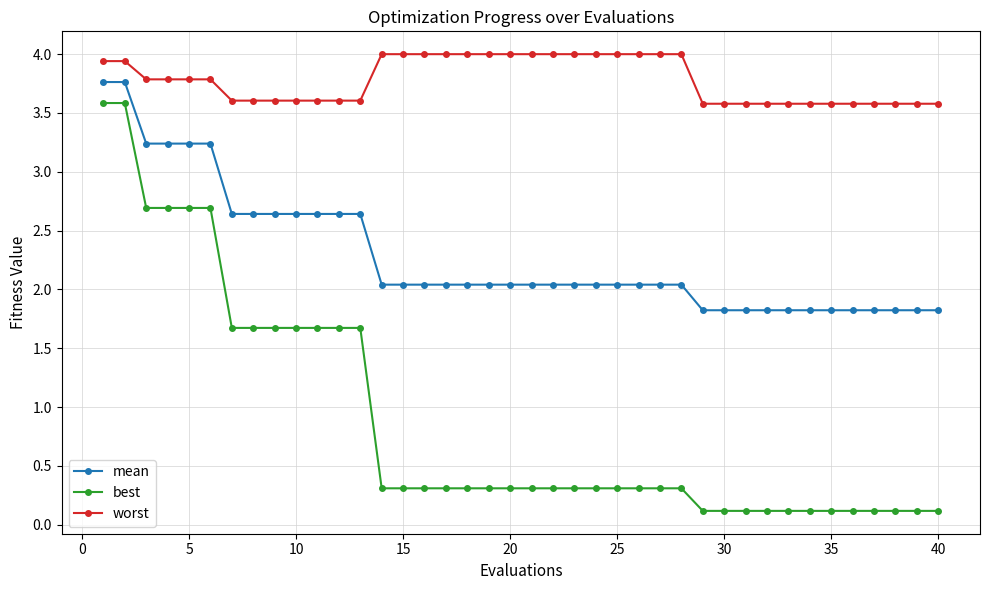

Which series has the largest range (max minus min)?

best